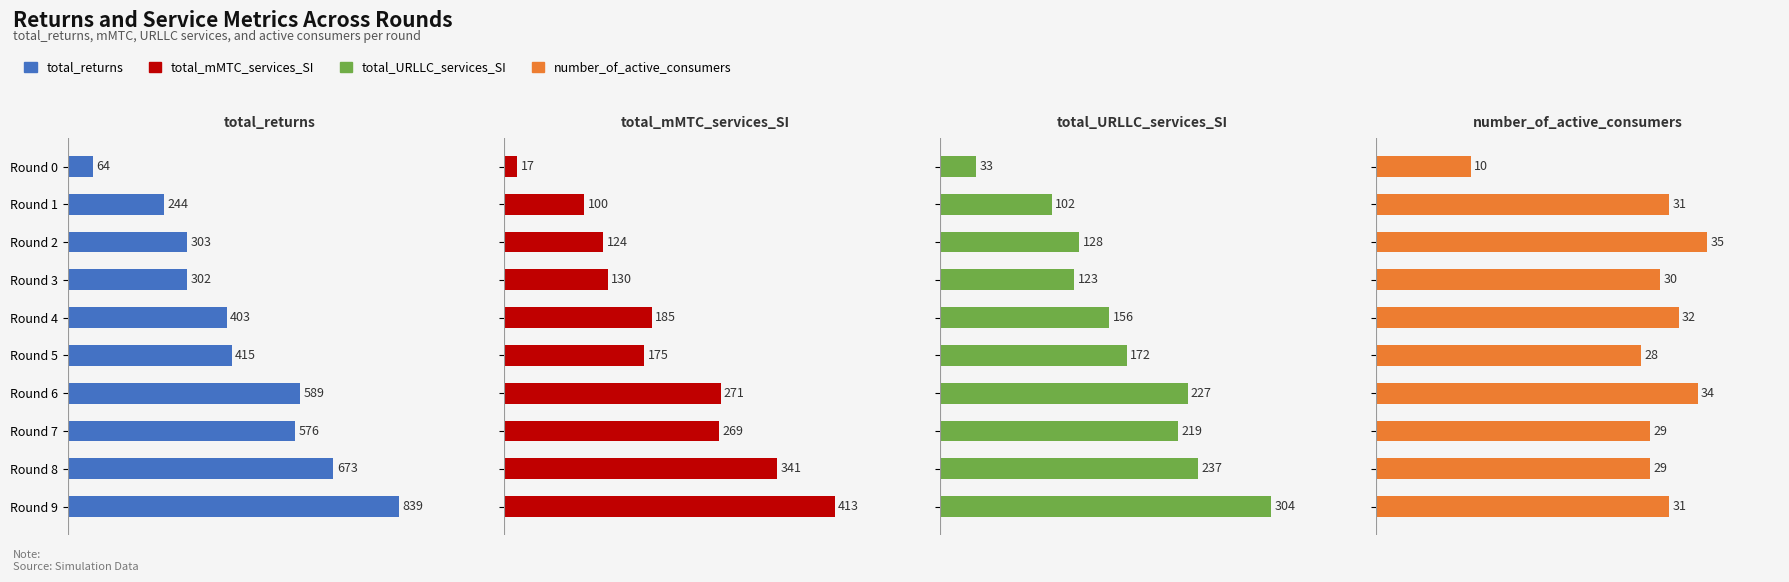

Which series changed the most between 4 and 7?

total_returns